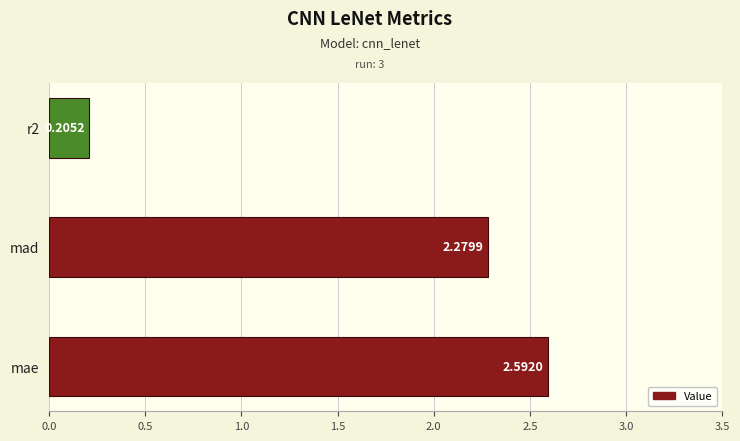

Which has a higher value, mae or r2?

mae